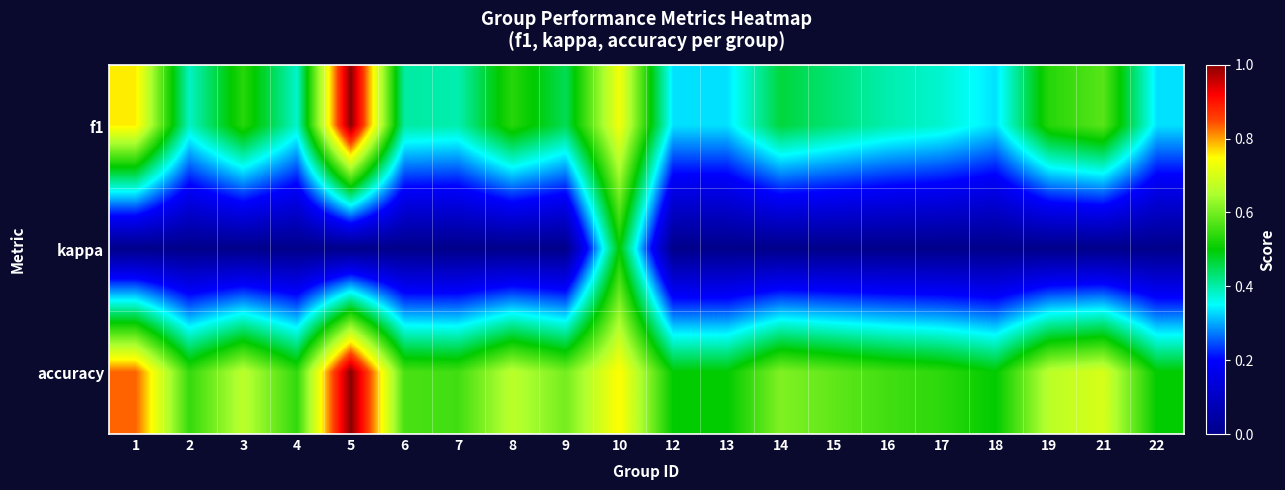

Which series has the largest total across all categories?

accuracy